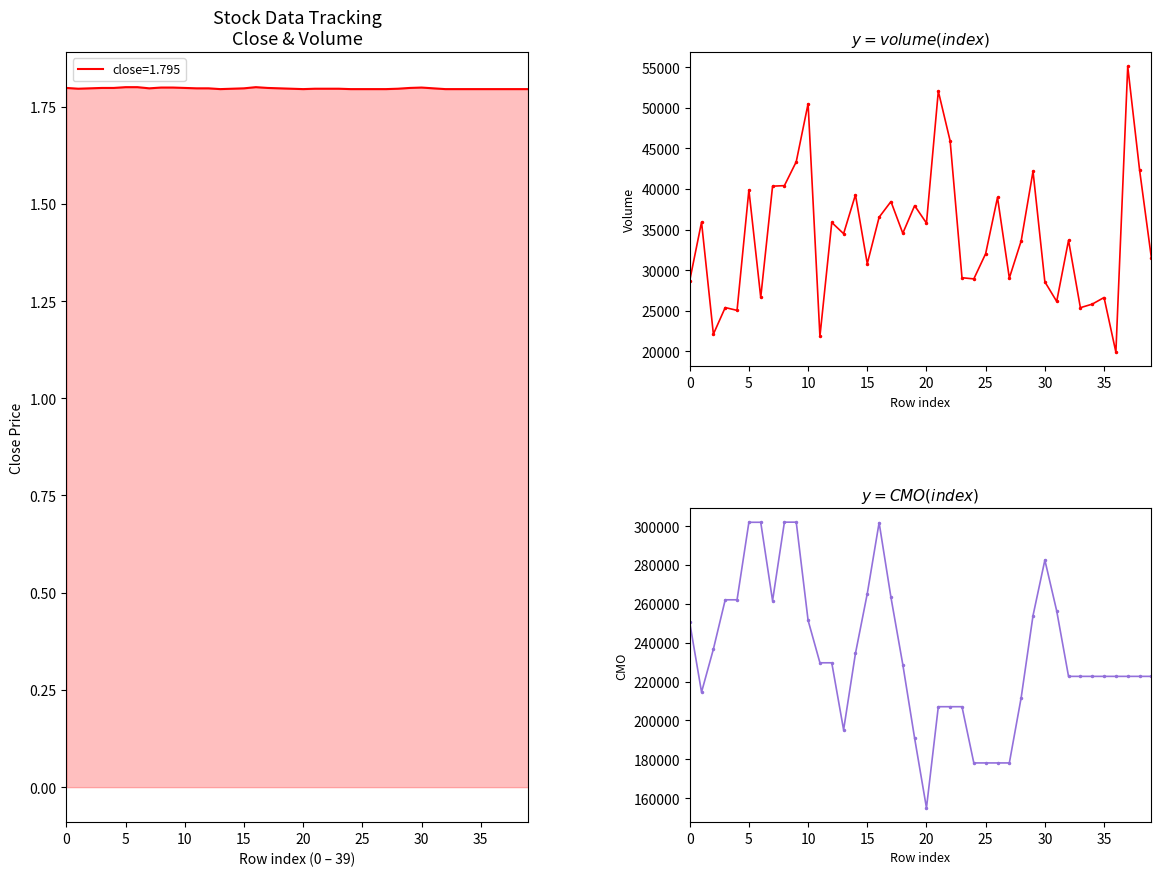

True or false: CMO and volume cross at least once.

False